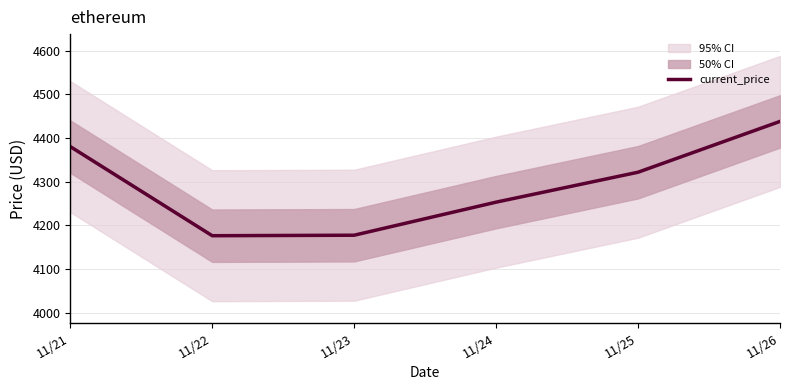

List the labels in order of value, largest first.

11/26, 11/21, 11/25, 11/24, 11/23, 11/22